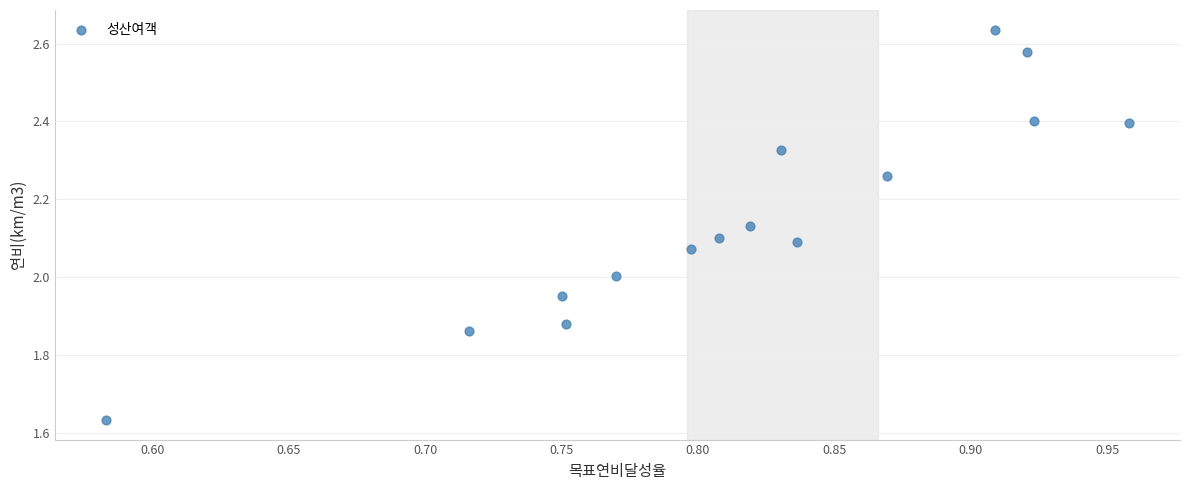

What is the range of X values (max minus min)?

0.4